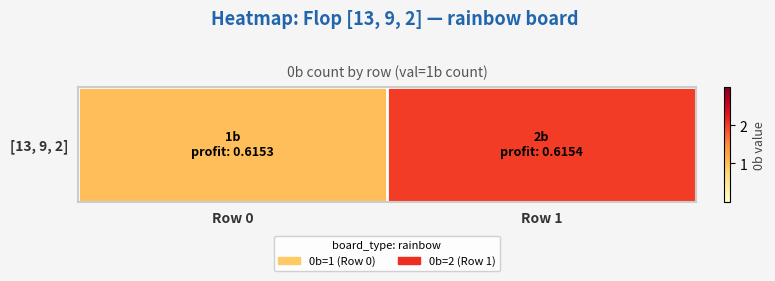

Rank the categories by value from lowest to highest.

Row 0, Row 1